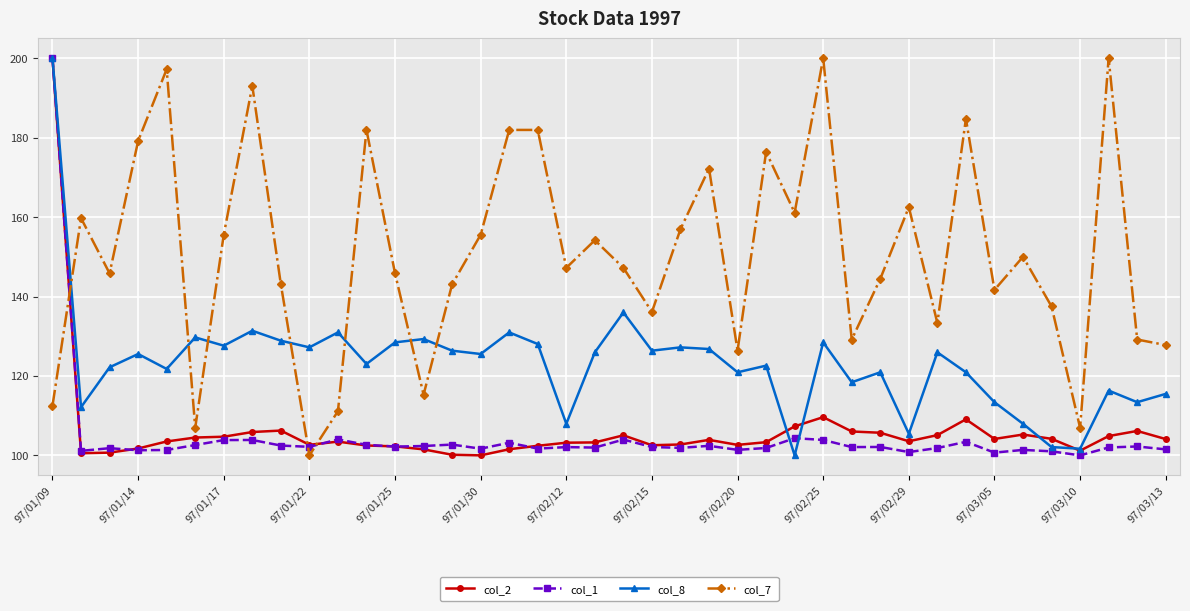

True or false: col_7 and col_1 intersect in this chart.

True